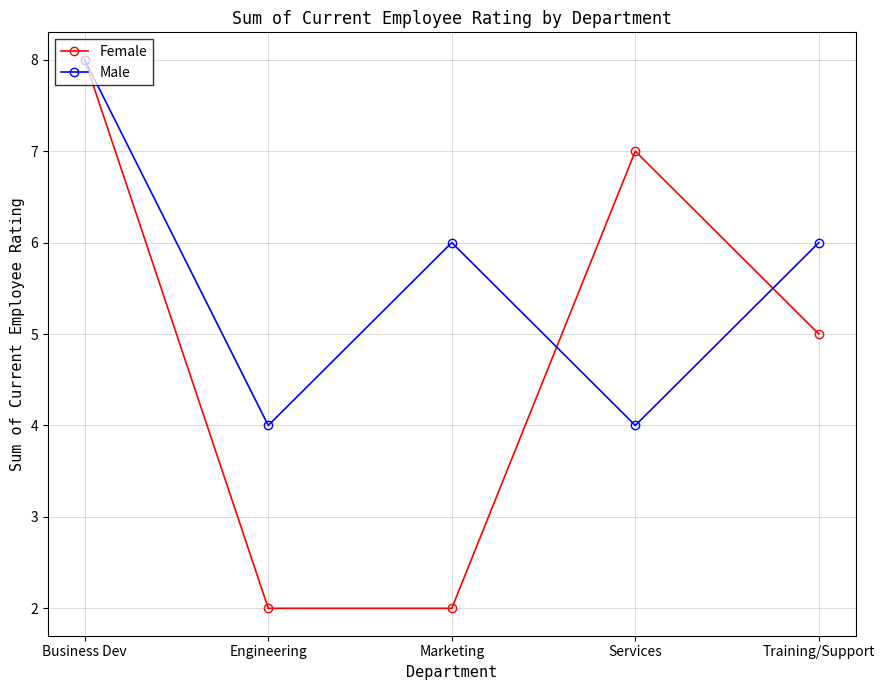

List the series in order of their overall mean, lowest first.

Female, Male